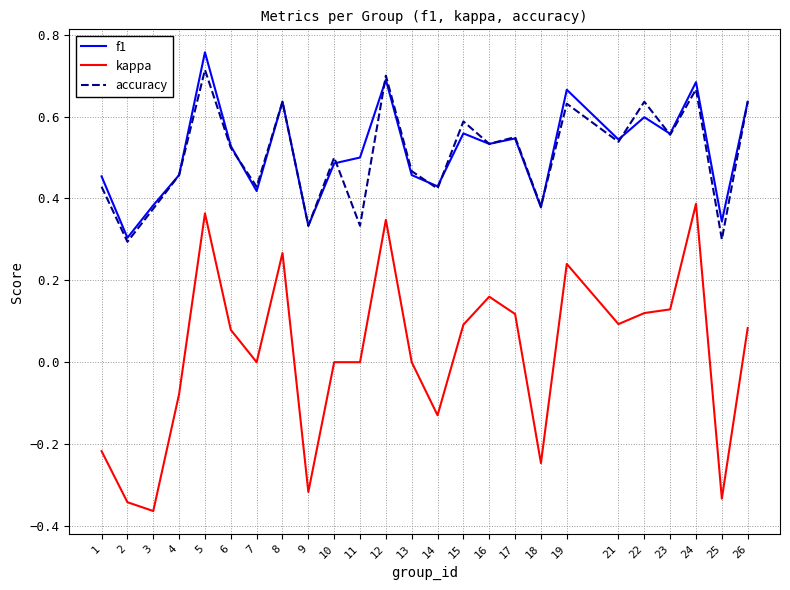

Is the value of kappa at 16 greater than the value of accuracy at 15?

No